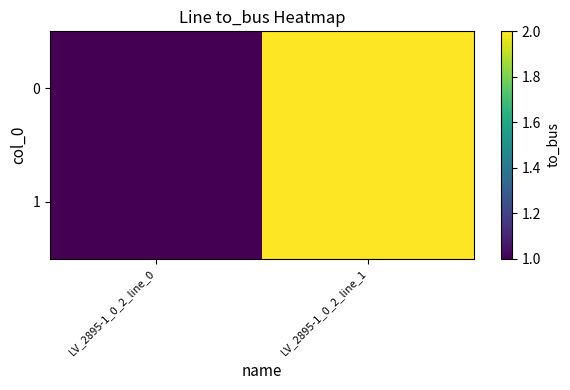

Reading right to left, what are all the values shown in this chart?

0: LV_2895-1_0_2_line_1=2	LV_2895-1_0_2_line_0=1
1: LV_2895-1_0_2_line_1=2	LV_2895-1_0_2_line_0=1